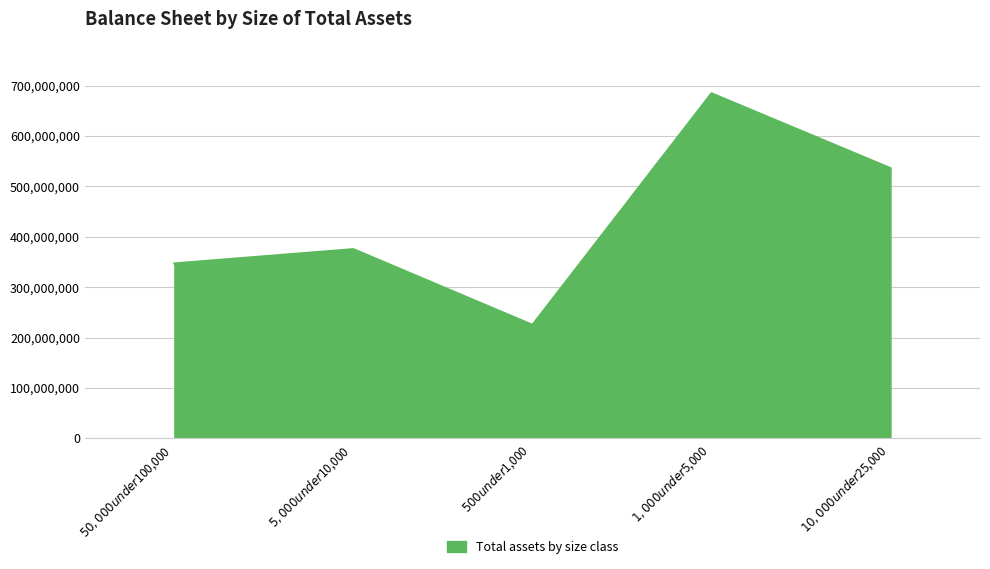

Which label corresponds to the smallest value in the chart?

$500 under $1,000